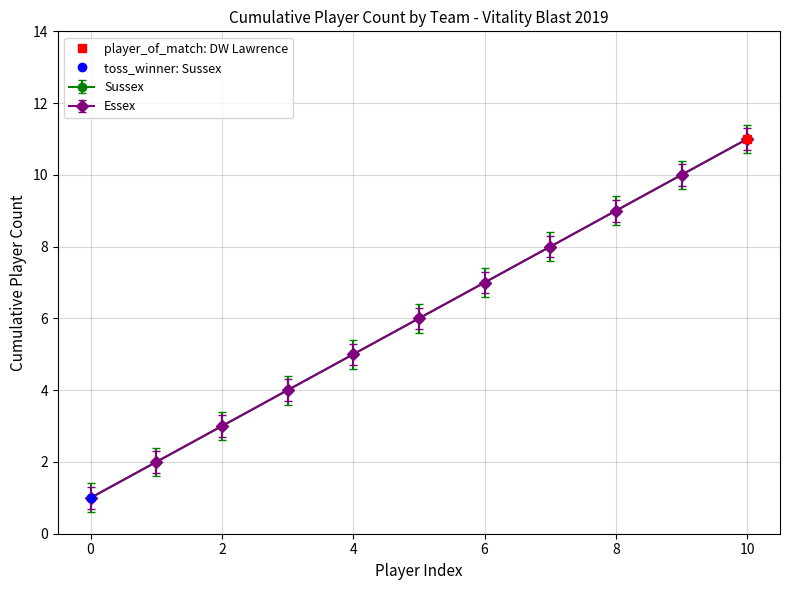

What position from the right is 8?

3